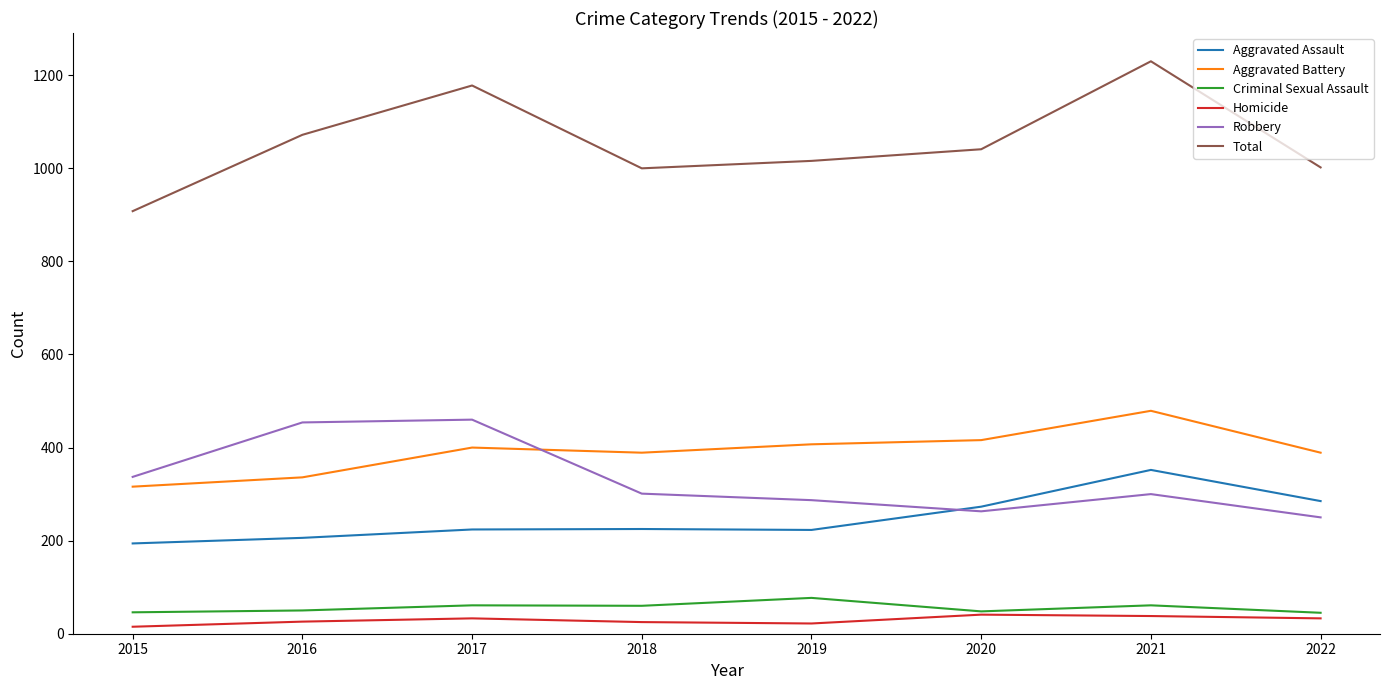

At which category does Total reach its first local peak?

2017